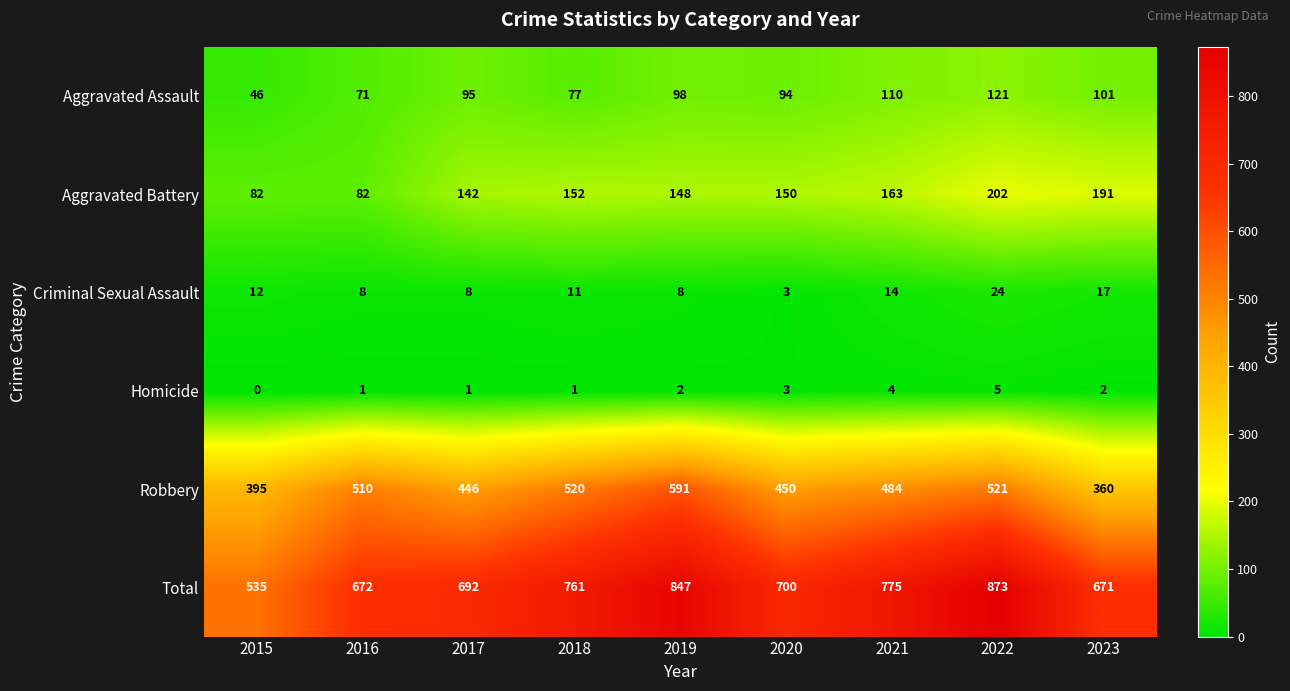

At 2019, list the series in order from smallest to largest.

Homicide, Criminal Sexual Assault, Aggravated Assault, Aggravated Battery, Robbery, Total